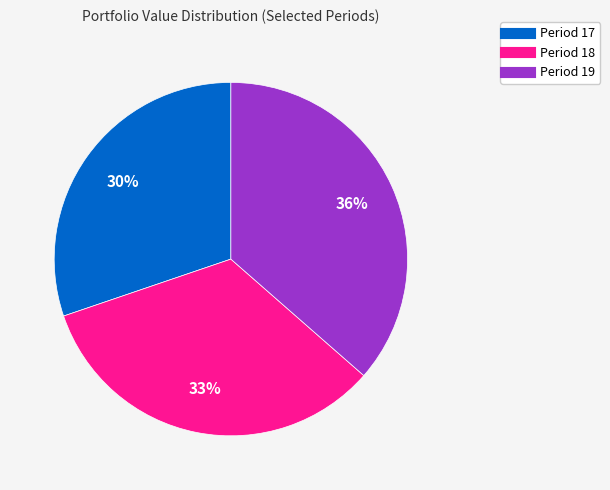

Is it true that Period 17 is 21% of the pie?

False